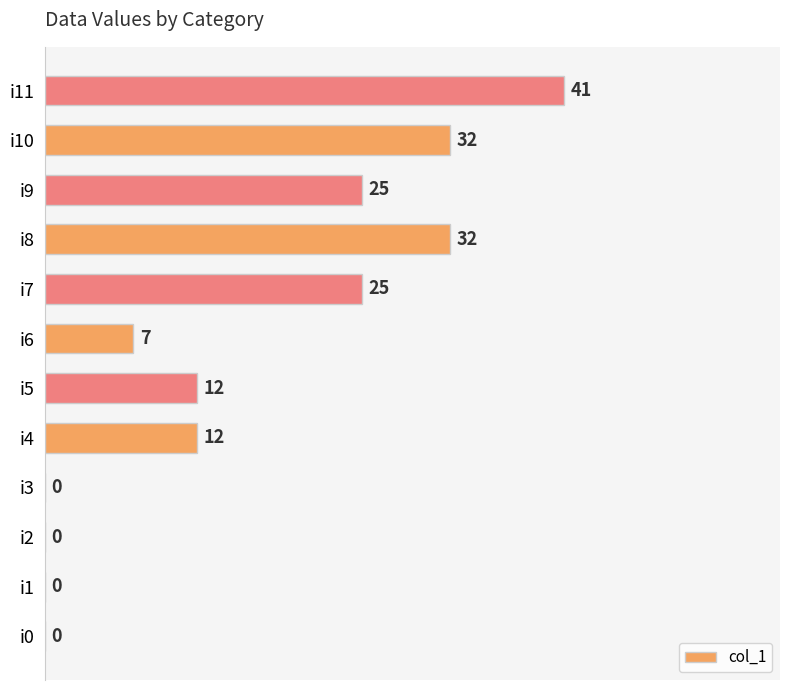

How many values are above zero?

8